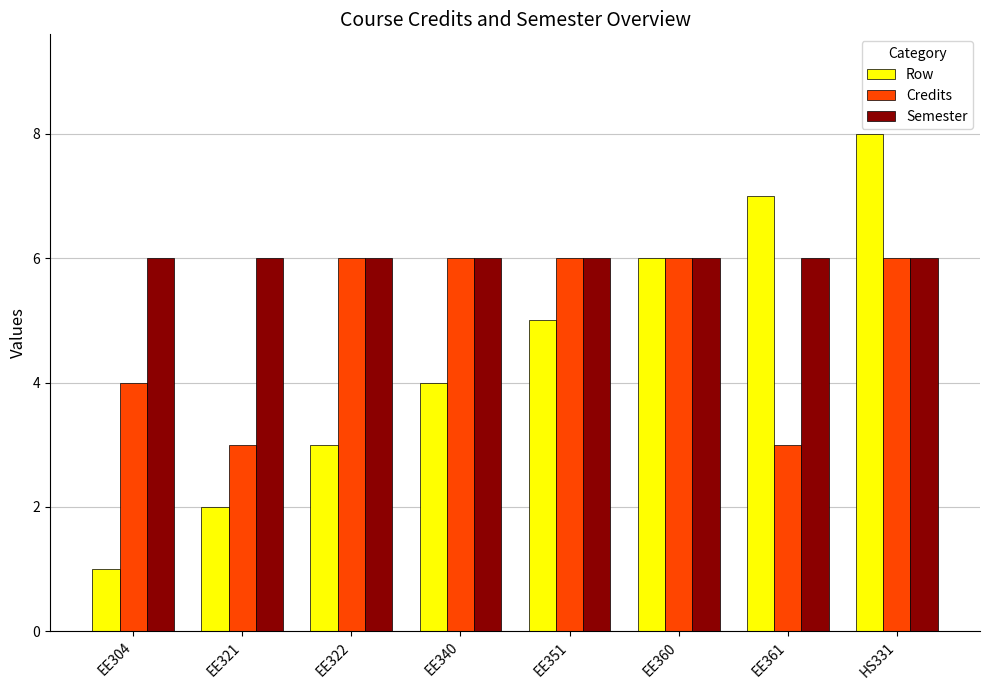

Rank the series by their average value, from highest to lowest.

Semester, Credits, Row